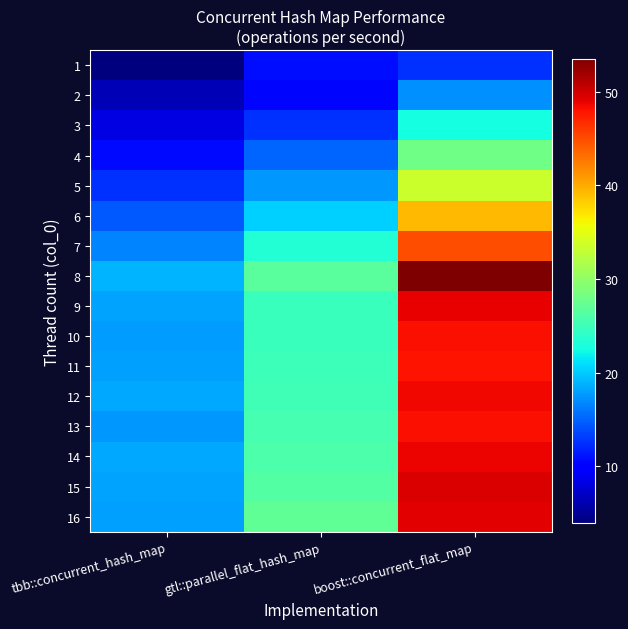

At which category is the sum across all series the highest?

boost::concurrent_flat_map